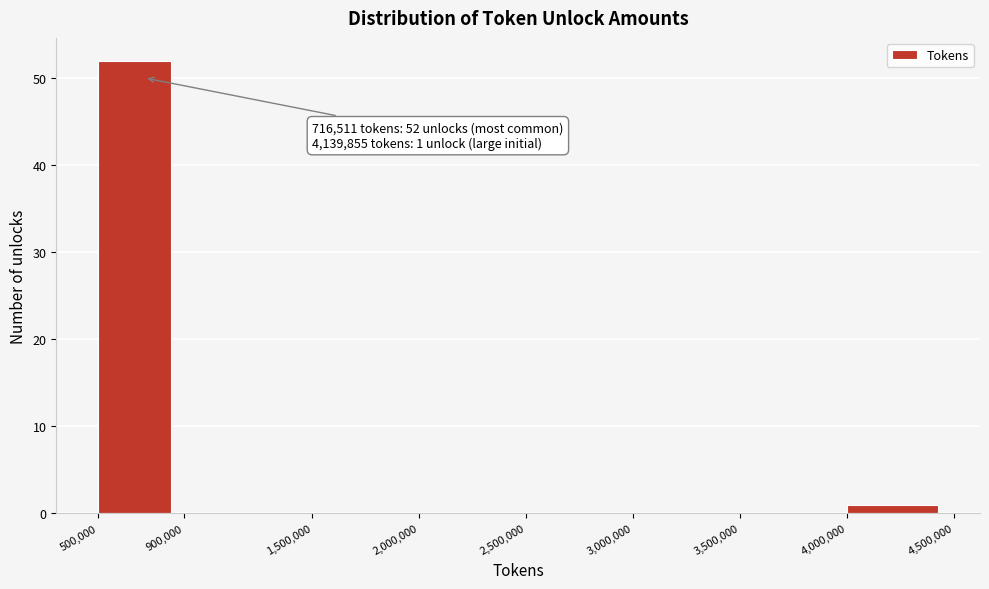

Which range on the x-axis has the tallest bar?

500,000 to 900,000